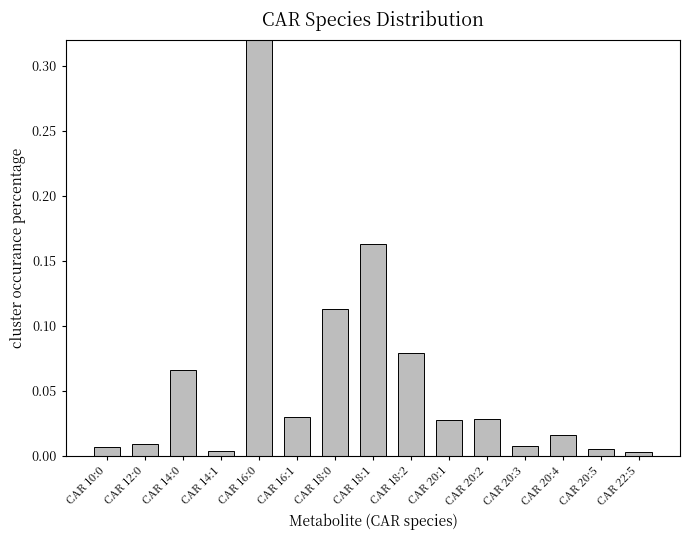

What position from the left is CAR 20:1?

10